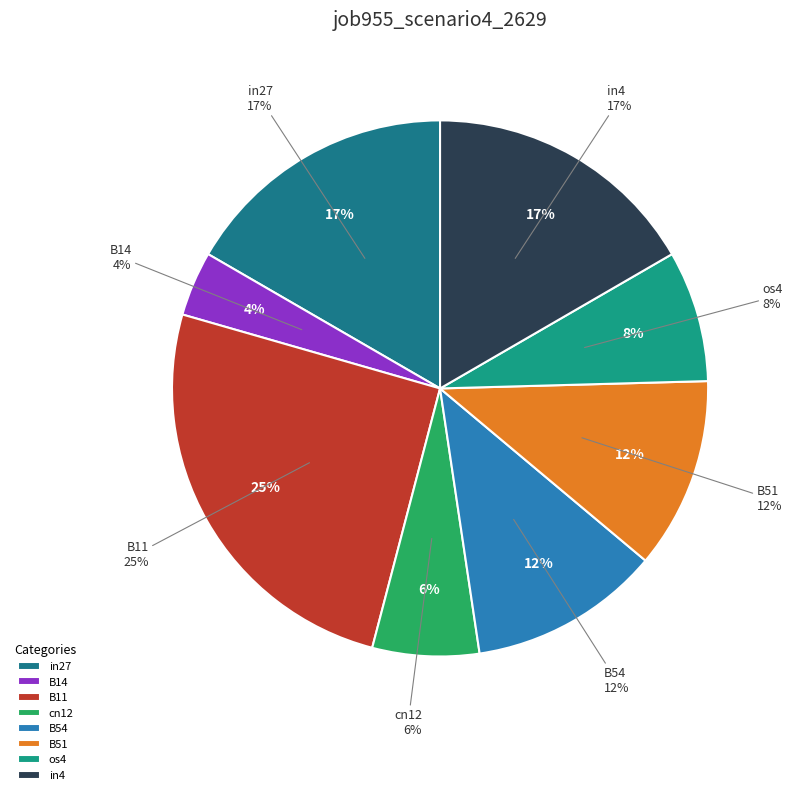

Is it true that cn12 is 17% of the pie?

False